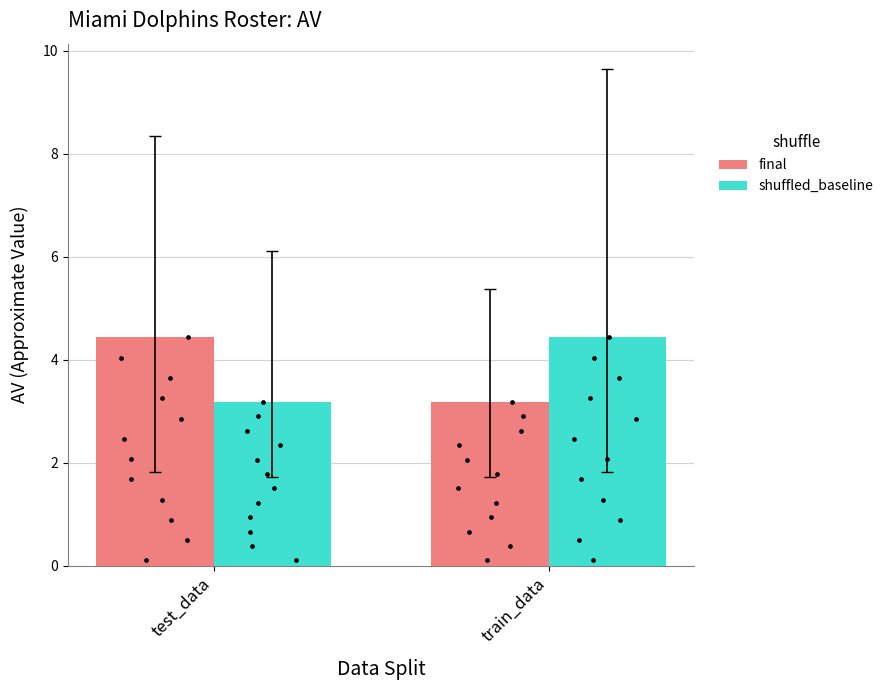

Which series has the widest spread of Y values?

final